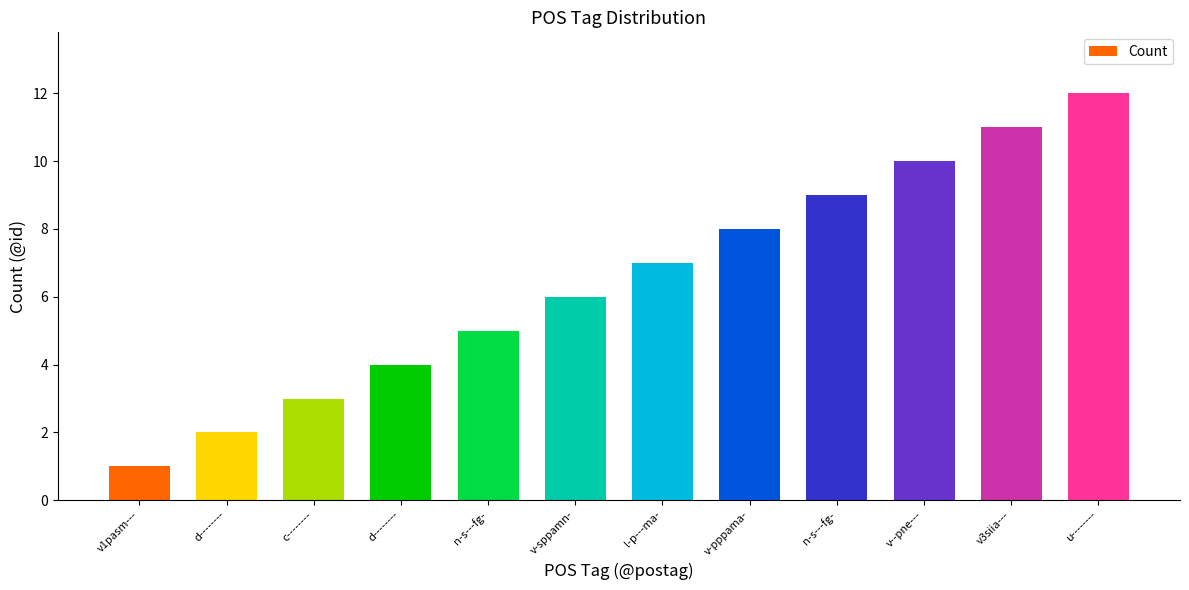

What is the average value?

6